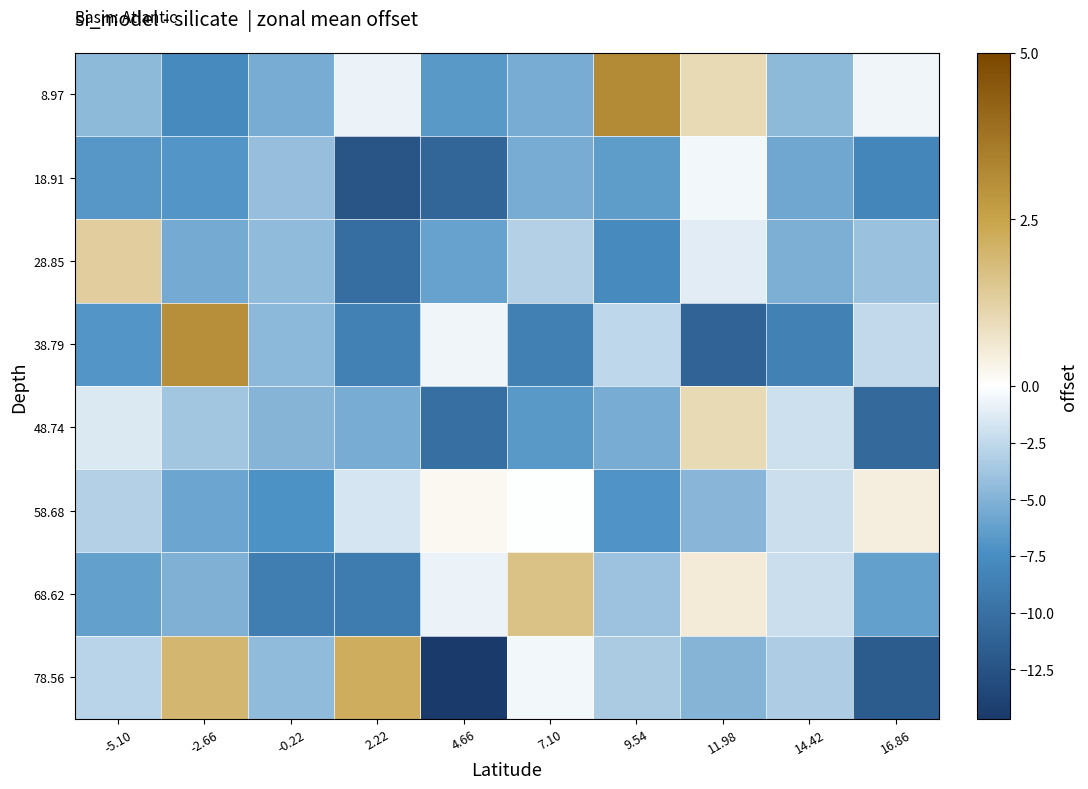

Reading right to left, list all the values displayed in this chart.

8.97: 16.86=-0.6	14.42=-4.5	11.98=1.0	9.54=3.2	7.10=-5.4	4.66=-6.7	2.22=-0.7	-0.22=-5.4	-2.66=-7.7	-5.10=-4.5
18.91: 16.86=-8.1	14.42=-5.8	11.98=-0.5	9.54=-6.5	7.10=-5.4	4.66=-10.8	2.22=-12.3	-0.22=-4.2	-2.66=-6.9	-5.10=-6.8
28.85: 16.86=-4.1	14.42=-5.3	11.98=-1.2	9.54=-7.8	7.10=-3.1	4.66=-6.1	2.22=-10.1	-0.22=-4.5	-2.66=-5.6	-5.10=1.3
38.79: 16.86=-2.4	14.42=-8.6	11.98=-11.1	9.54=-2.5	7.10=-8.6	4.66=-0.6	2.22=-8.6	-0.22=-4.6	-2.66=3.0	-5.10=-6.9
48.74: 16.86=-10.6	14.42=-2.0	11.98=1.0	9.54=-5.4	7.10=-6.7	4.66=-10.0	2.22=-5.4	-0.22=-4.9	-2.66=-3.7	-5.10=-1.4
58.68: 16.86=0.5	14.42=-2.1	11.98=-4.7	9.54=-7.0	7.10=-0.0	4.66=0.2	2.22=-1.7	-0.22=-7.1	-2.66=-5.9	-5.10=-3.0
68.62: 16.86=-6.2	14.42=-2.1	11.98=0.5	9.54=-4.0	7.10=1.7	4.66=-0.7	2.22=-9.0	-0.22=-8.8	-2.66=-5.1	-5.10=-6.2
78.56: 16.86=-11.7	14.42=-3.3	11.98=-4.8	9.54=-3.4	7.10=-0.5	4.66=-14.7	2.22=2.2	-0.22=-4.4	-2.66=2.0	-5.10=-2.8